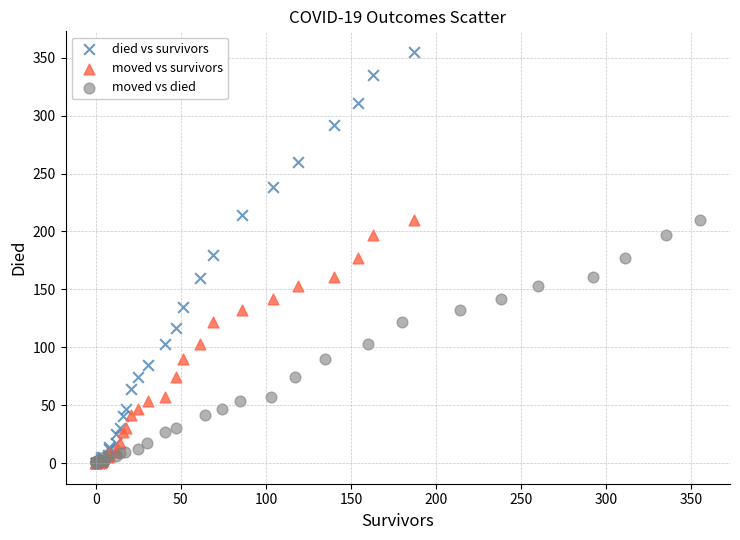

Which series has the widest spread of Y values?

died vs survivors